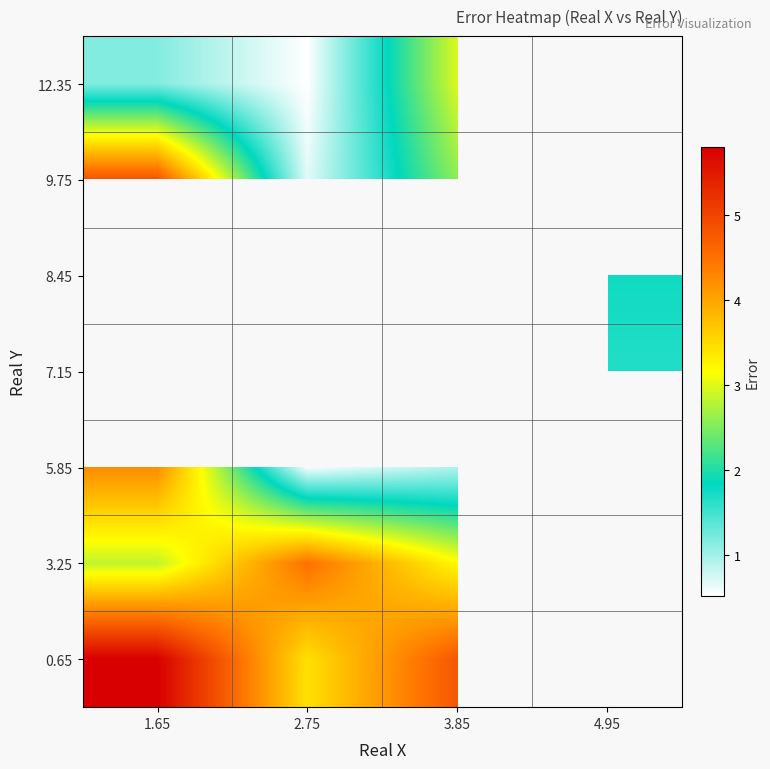

What is the spread (max minus min) of values at 2.75?

4.0